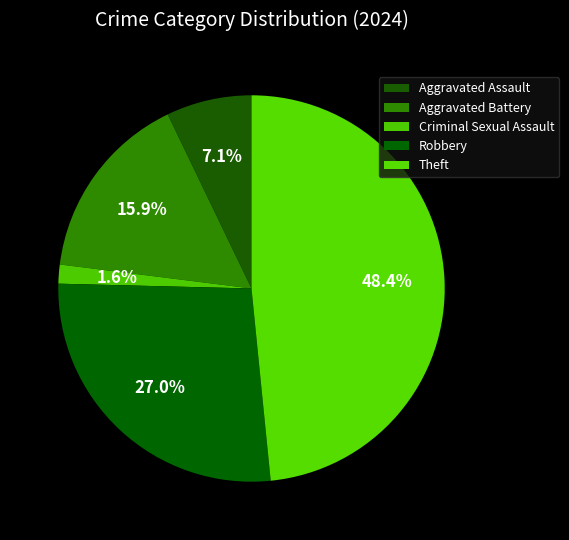

Does any single category account for the majority?

No